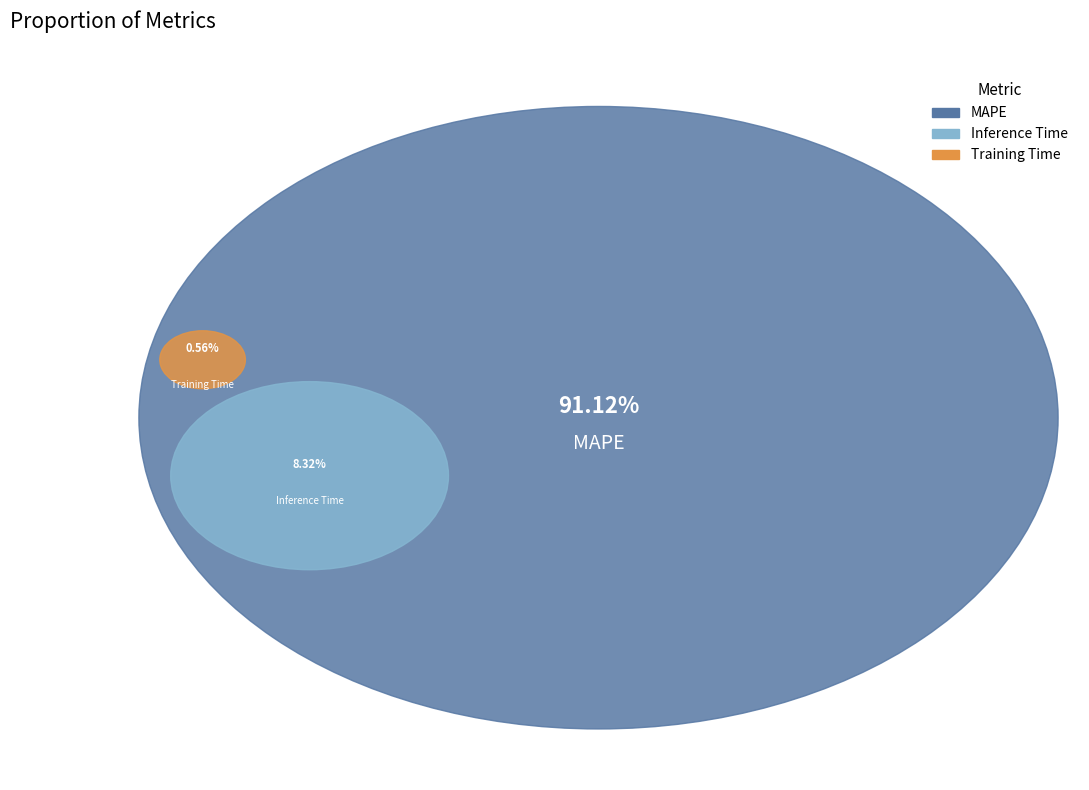

How much of the chart is everything except MAPE?

8.9%